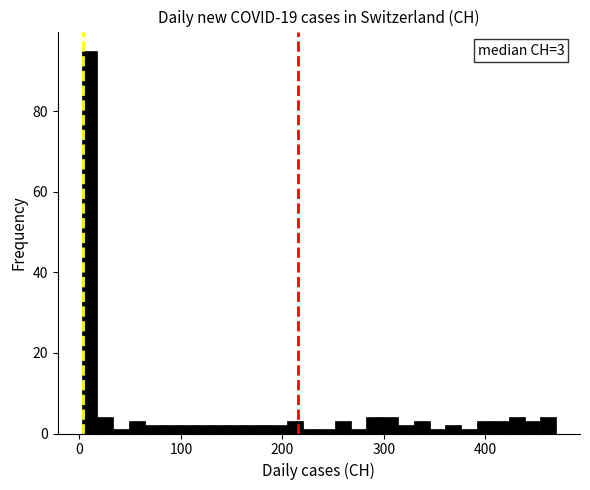

Around what value on the x-axis is the tallest bar? Give the approximate position of its centre, as read against the axis.

10